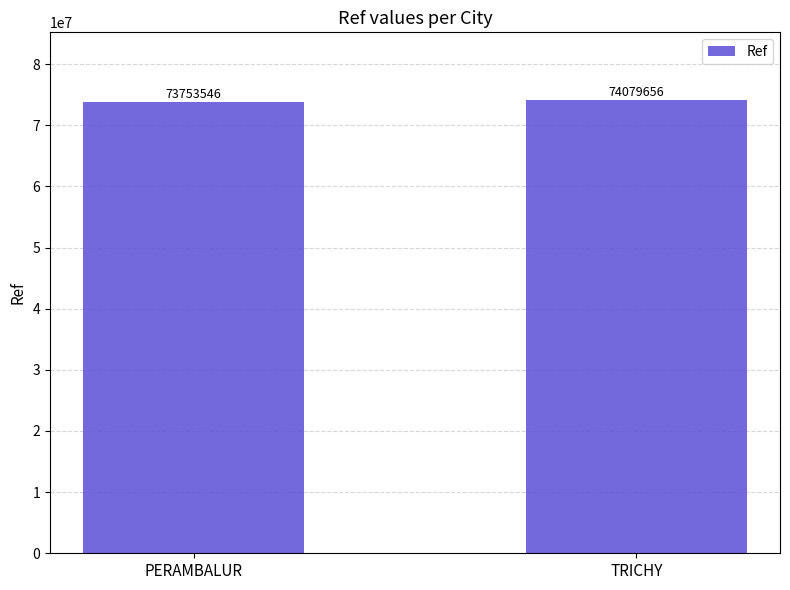

What is the sum of the values at TRICHY and PERAMBALUR?

147833202